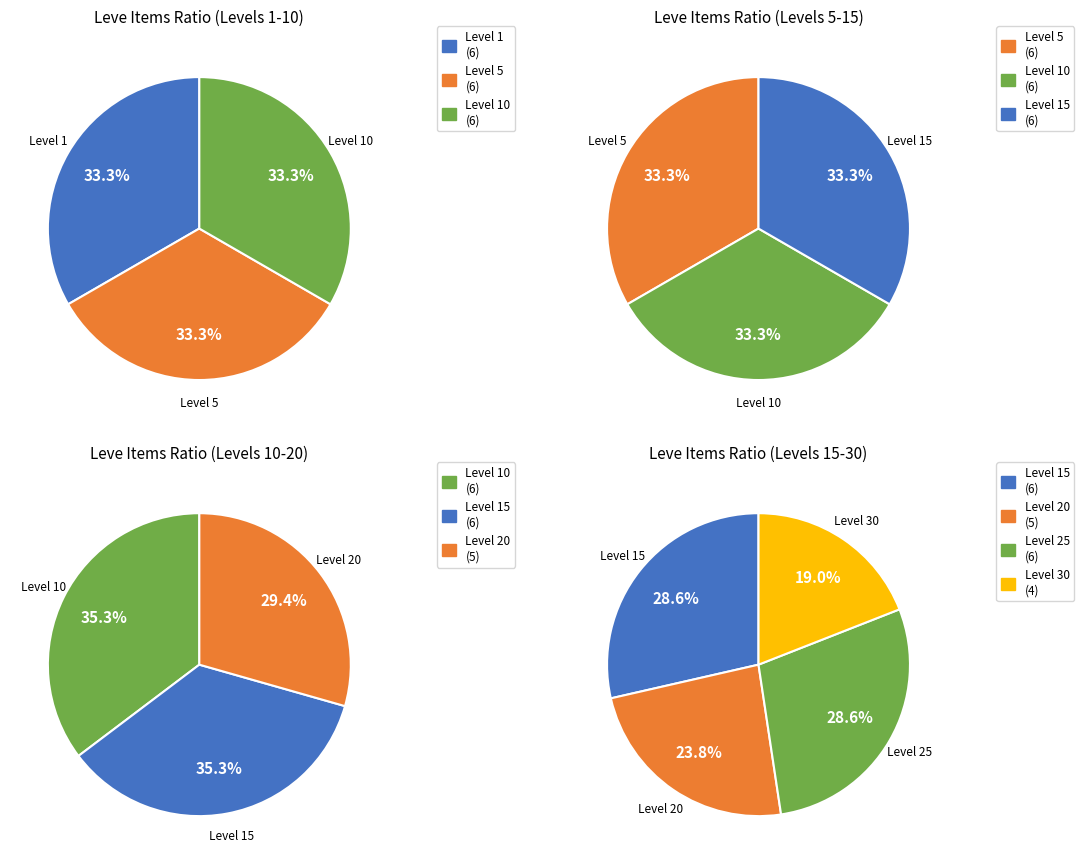

Is there a majority slice in this chart?

No